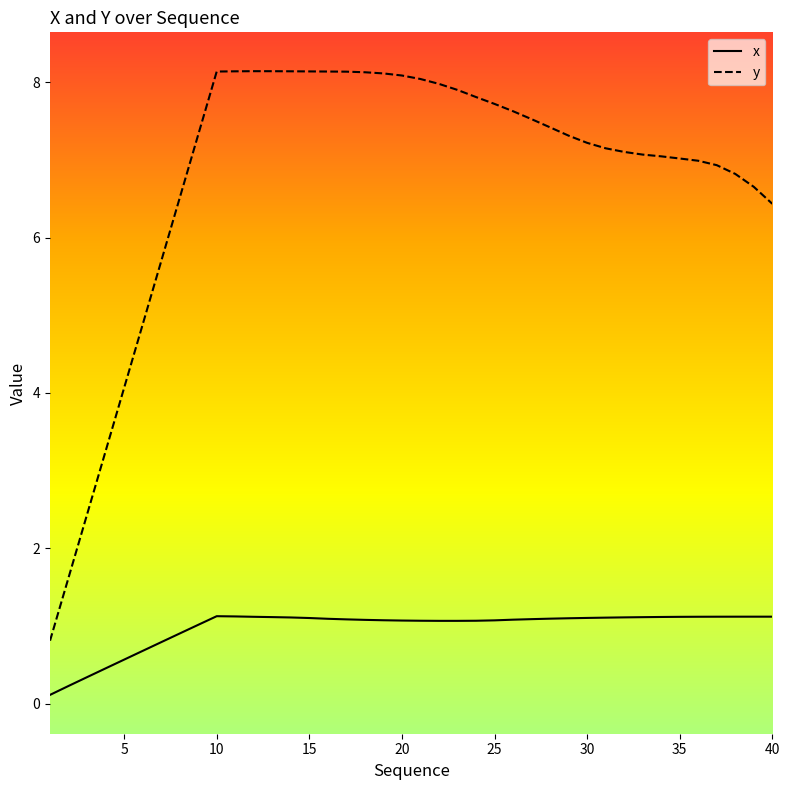

What is the minimum value shown in the chart?

0.1